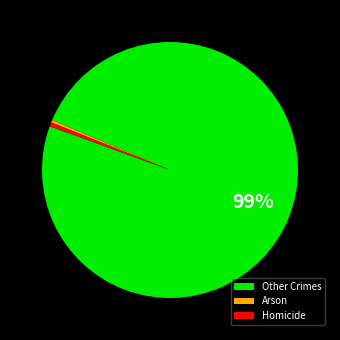

True or false: Other Crimes accounts for 89% of the total.

False